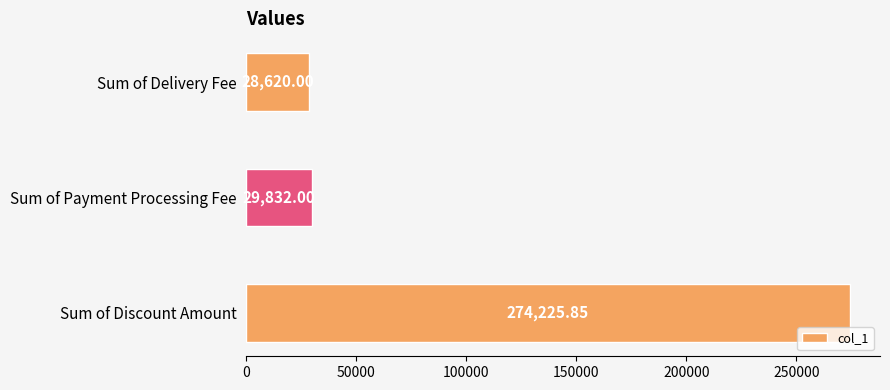

Which label corresponds to the largest value in the chart?

Sum of Discount Amount